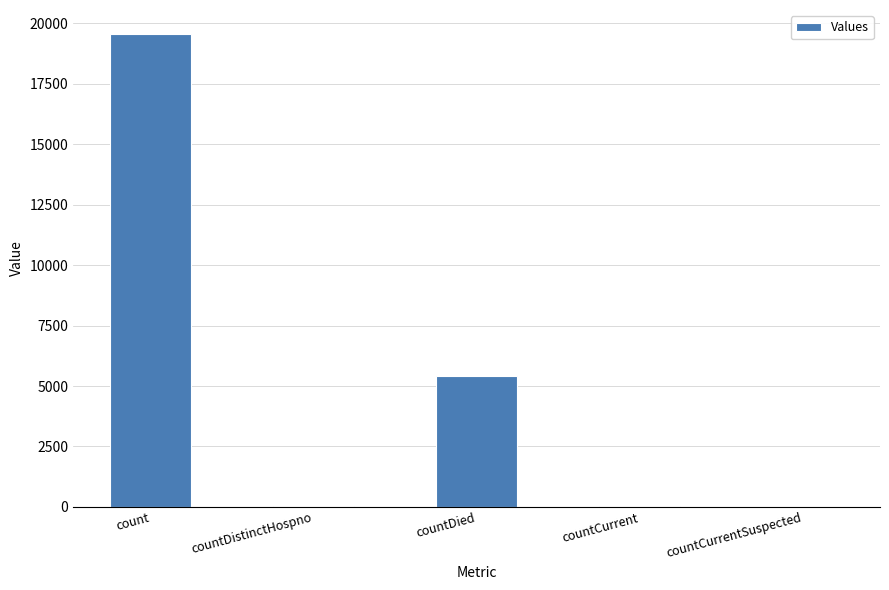

Where does the data first go above 31?

count